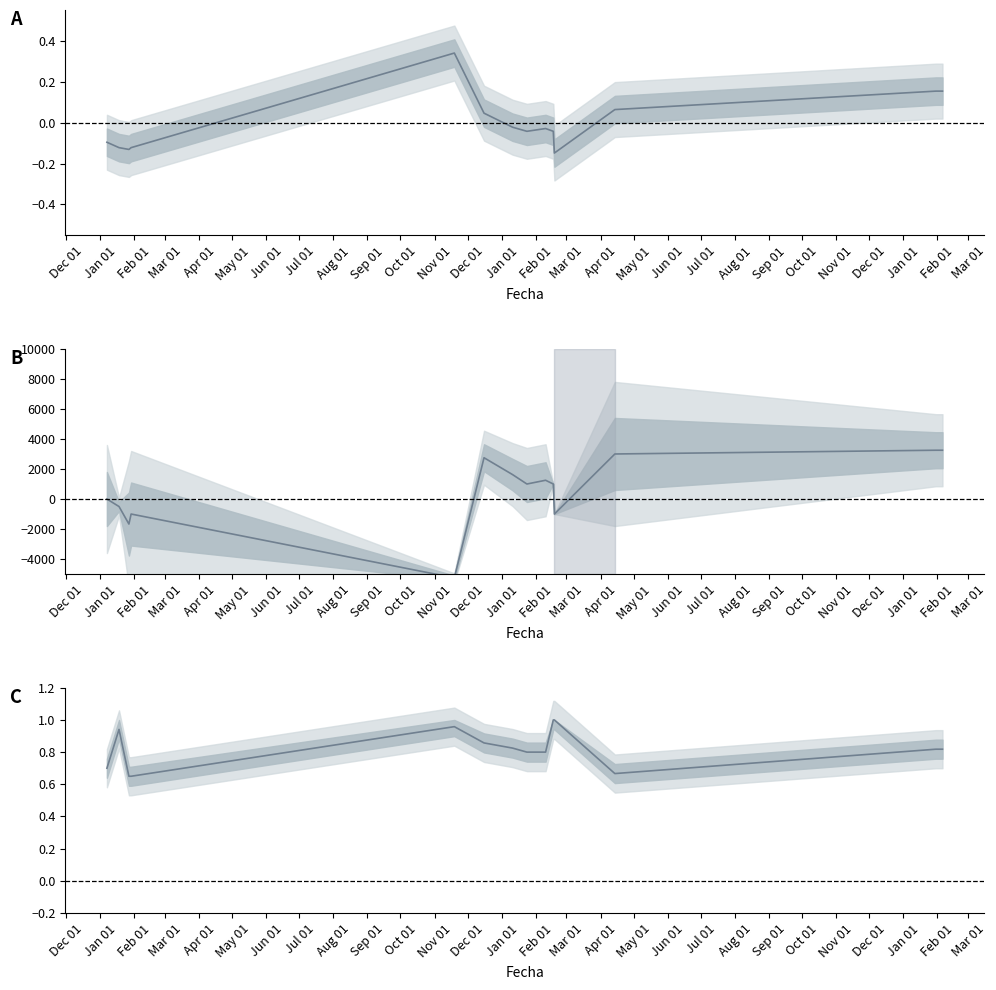

Read the Precio mín / Precio máx value at Jan 01.

0.9